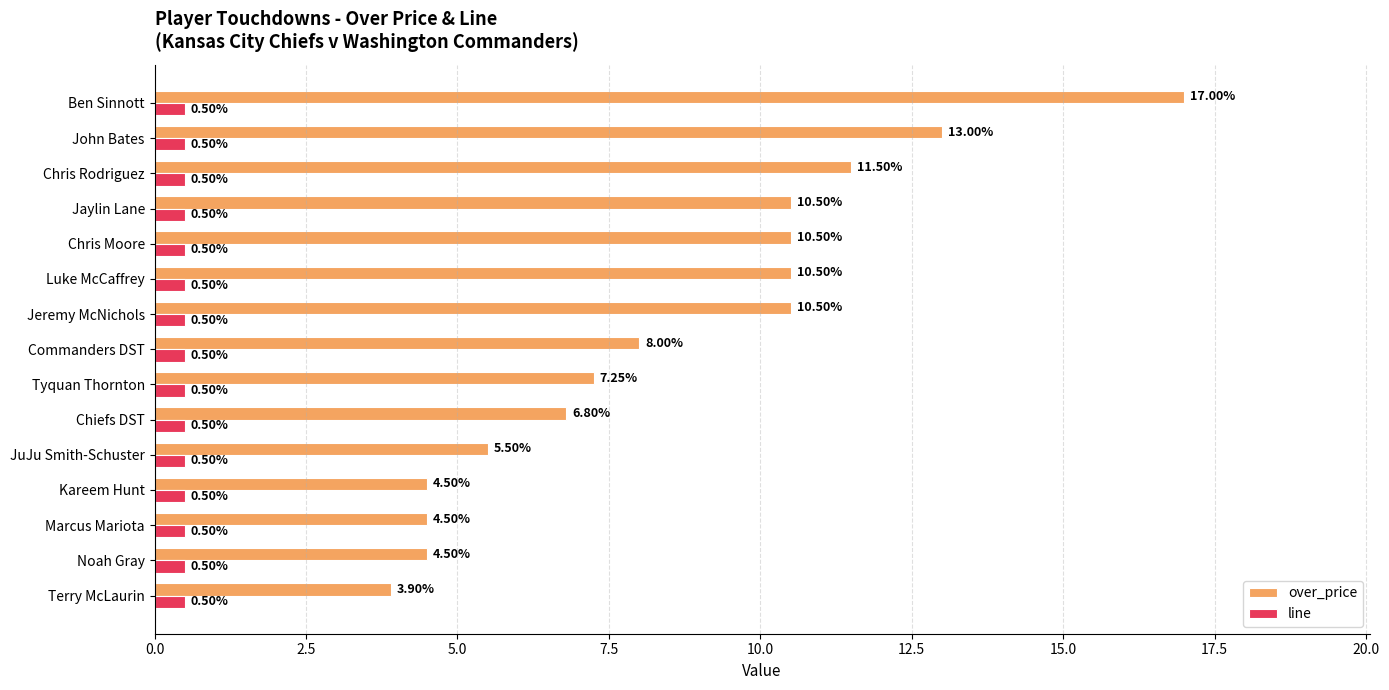

What are all the series names shown in the legend?

over_price, line